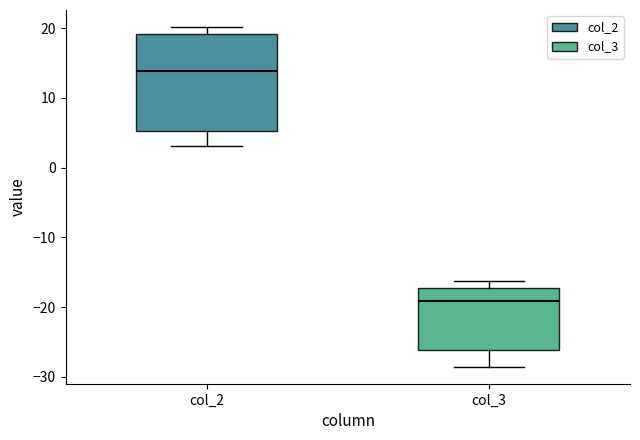

Which box's median line is the lowest?

col_3